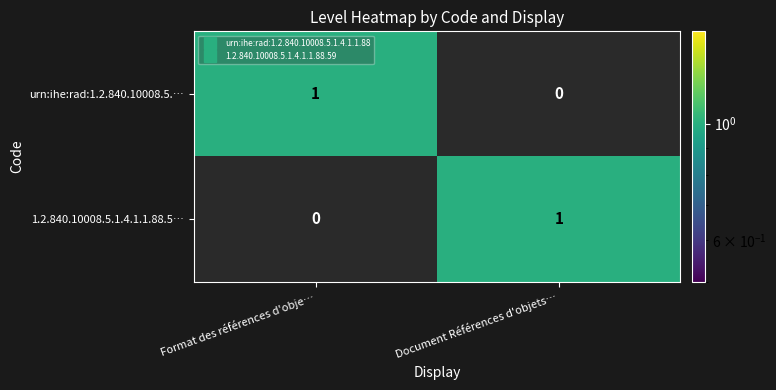

What is the spread (max minus min) of values at Document Références d'objets…?

1